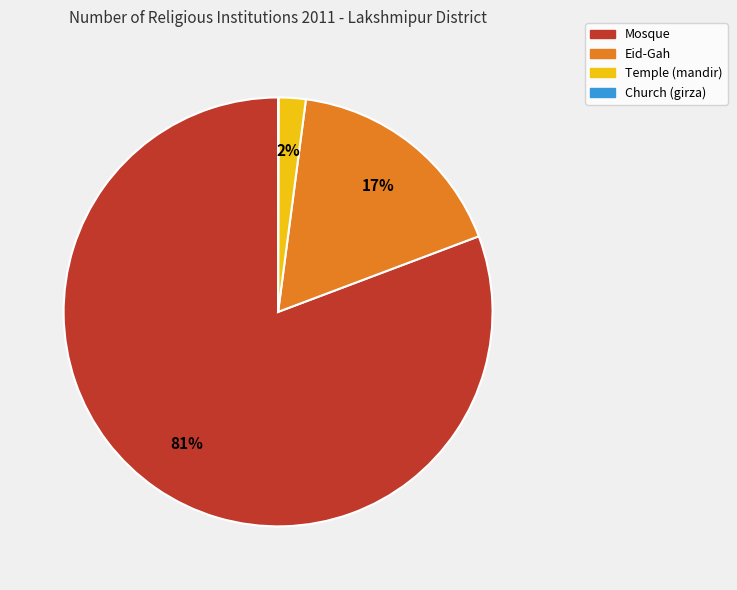

Which has a higher value, Mosque or Temple (mandir)?

Mosque